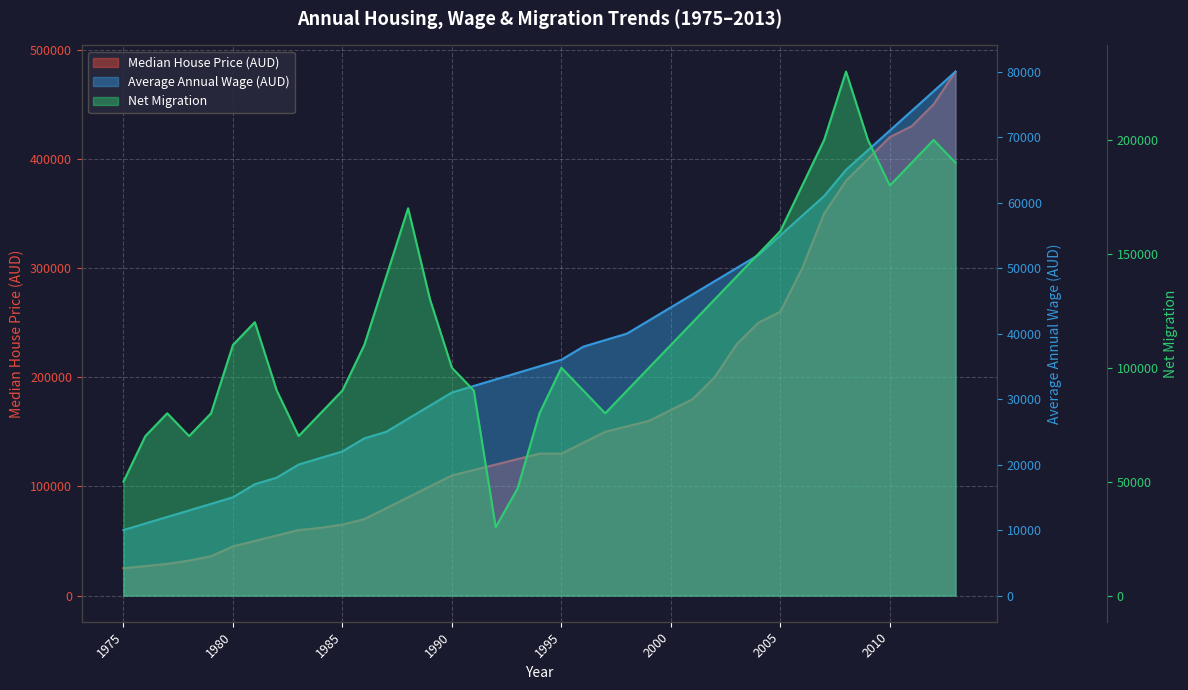

What is the difference between the Median House Price (AUD) values at 2005 and 1984?

198000